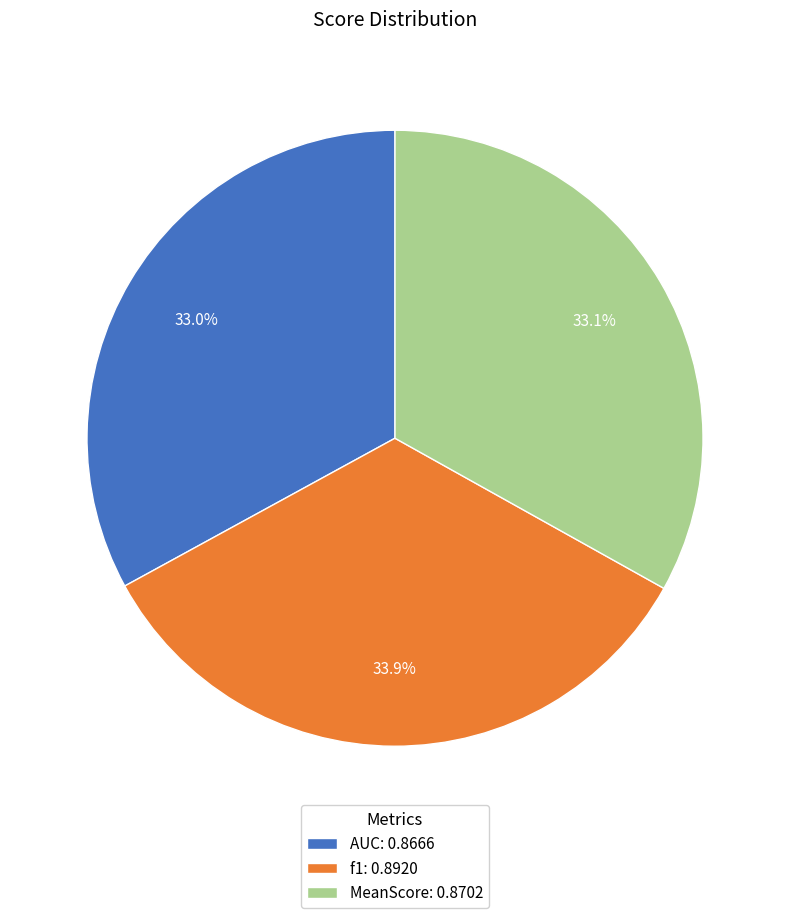

Is there any slice that represents more than half of the pie?

No